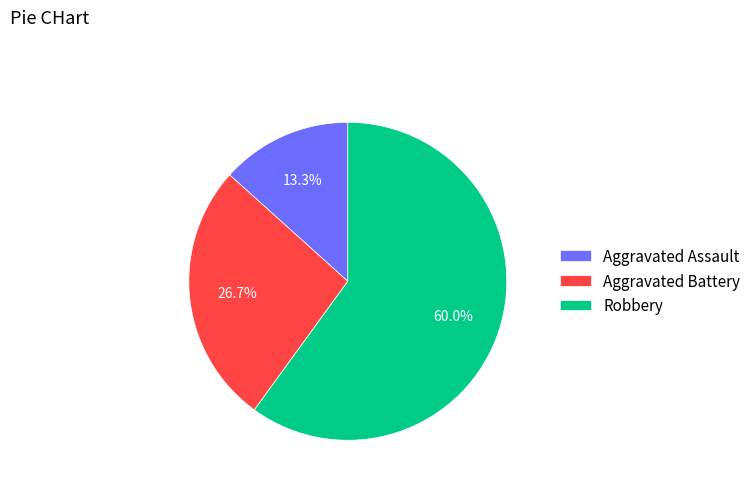

What percentage is the Aggravated Battery slice, to the nearest percent?

27%